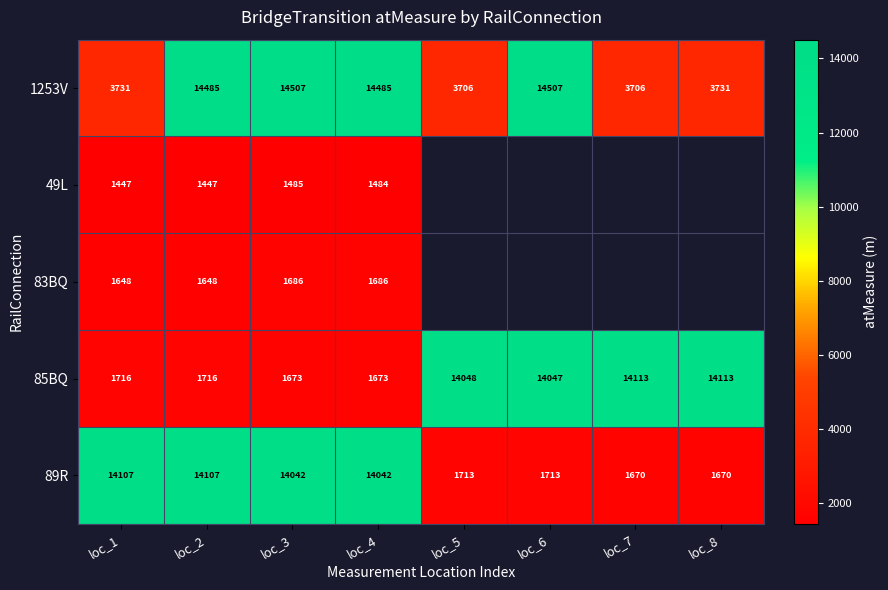

At which category does the chart reach its peak across all series?

loc_6